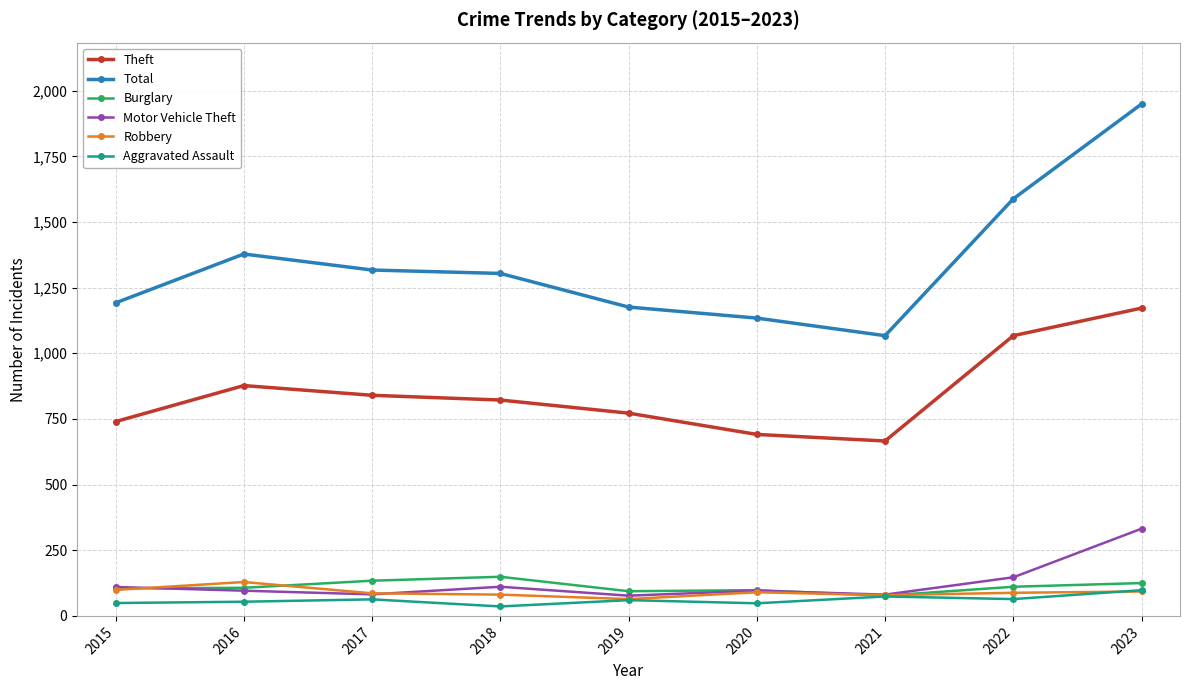

What is the spread (max minus min) of values at 2019?

1116